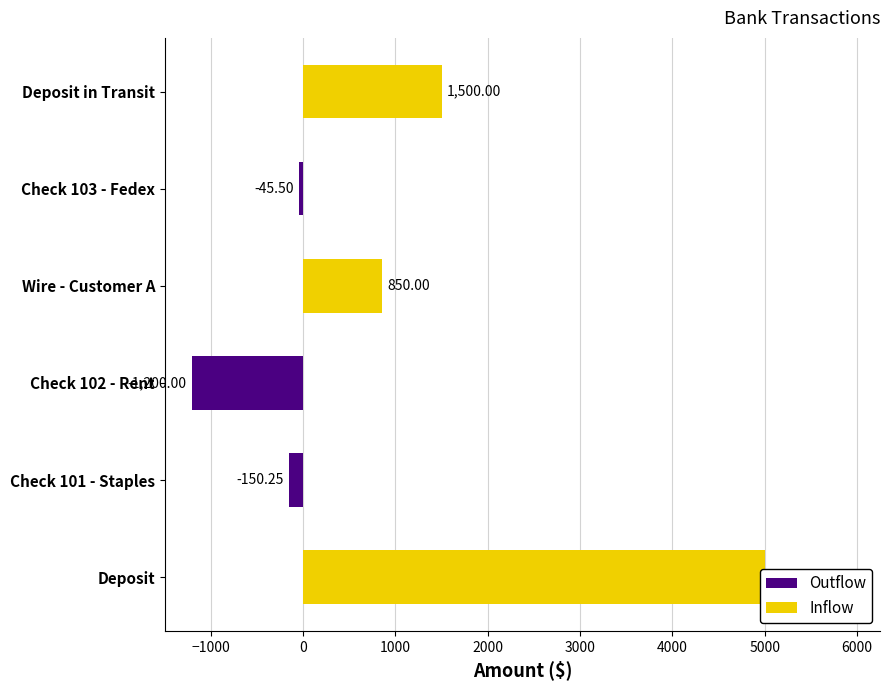

What is the difference between the maximum and minimum values?

6200.0